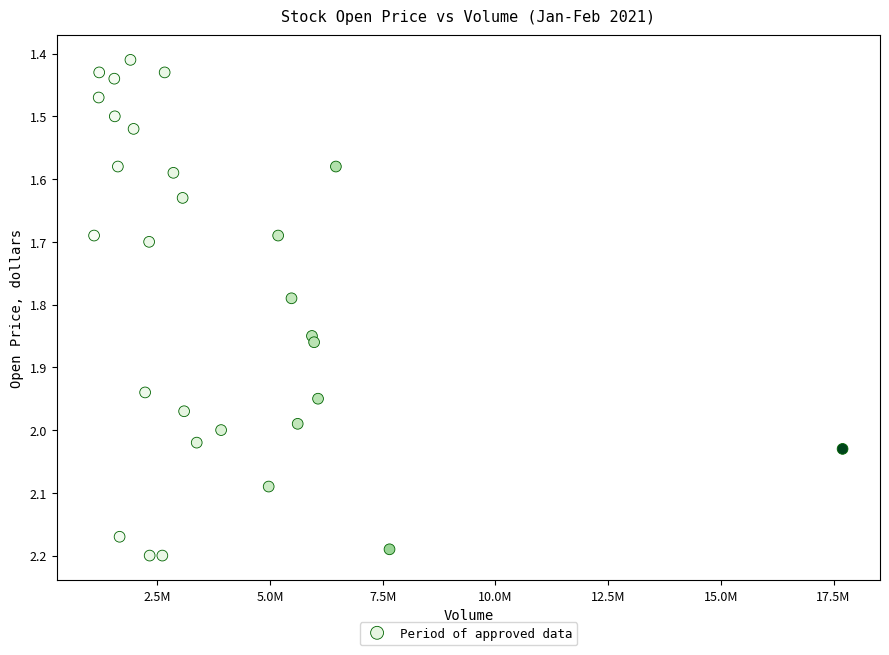

What is the range of X values (max minus min)?

16603900.0